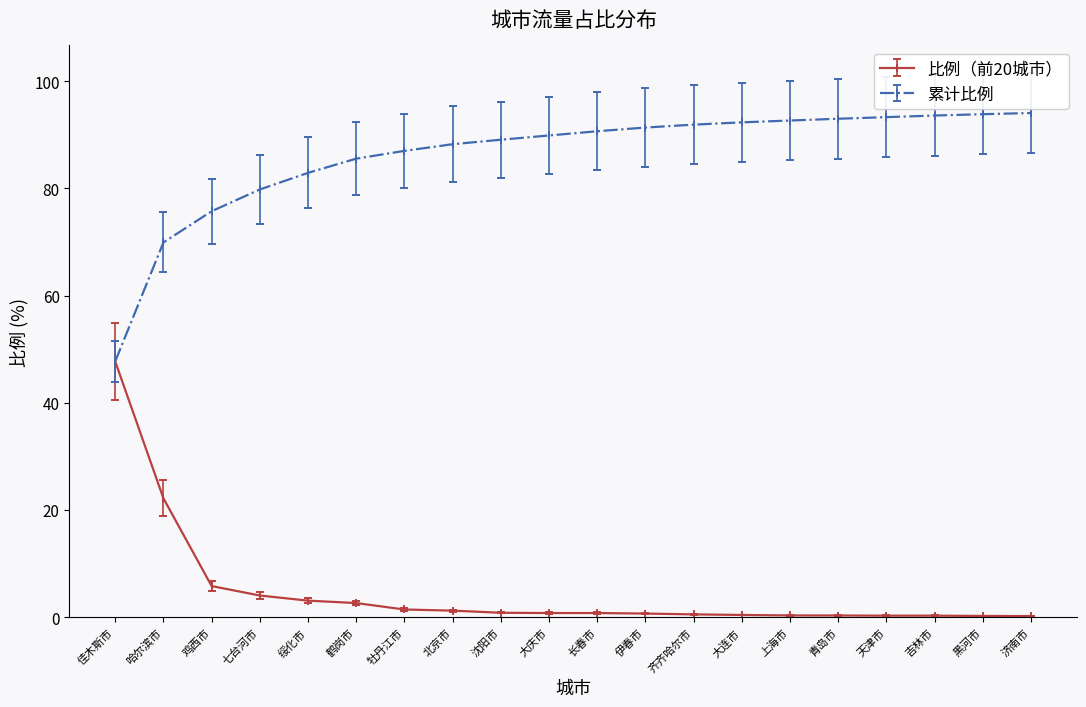

What is the total value across all series at 佳木斯市?

95.4